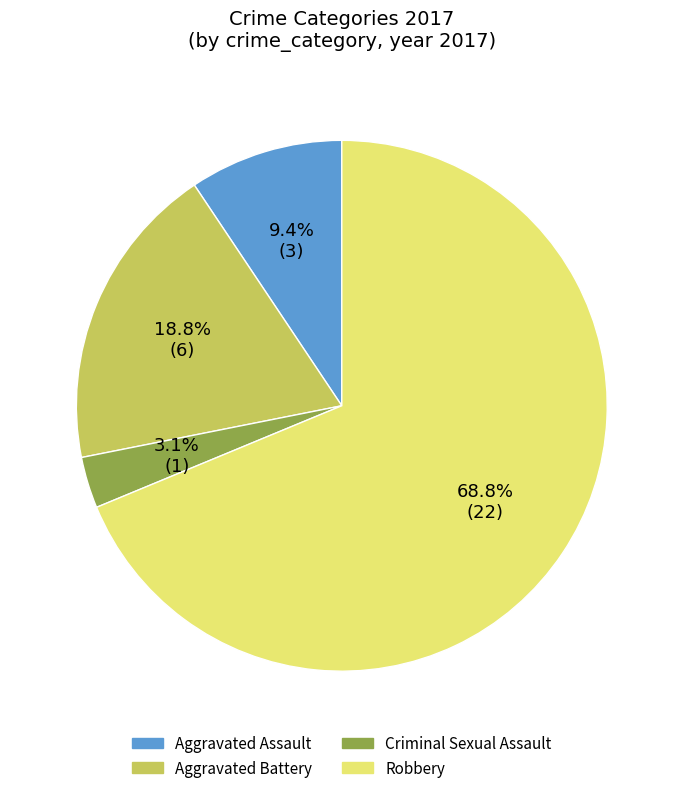

Is the sum of Aggravated Assault and Aggravated Battery greater than half?

No